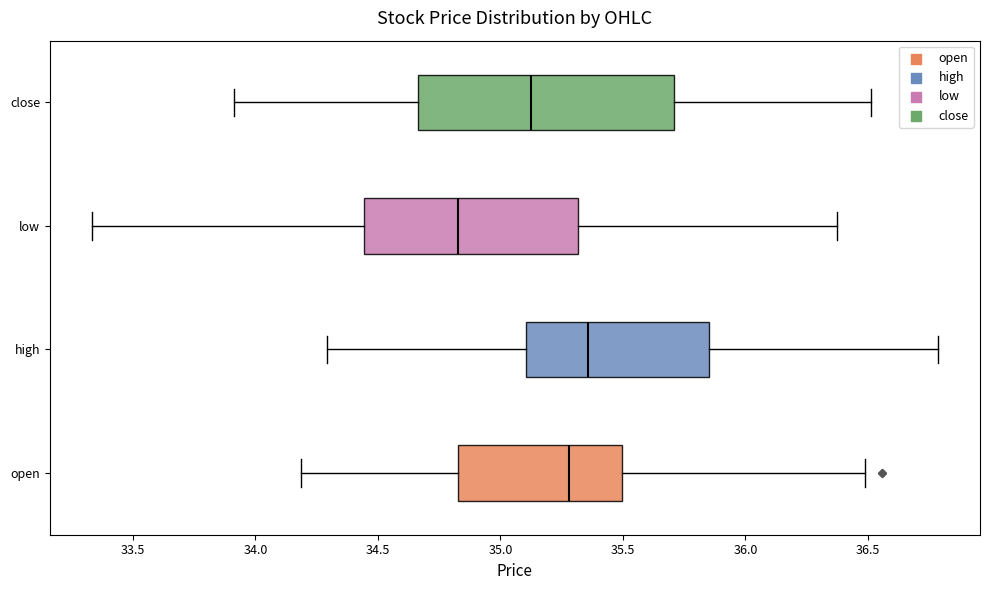

Reading bottom to top, transcribe this box plot: for each box, give where its median line is, the range the box spans, and where its two whiskers end, as read against the x-axis. The values are not printed on the chart, so give them approximately, as read against the axis.

open: median 35.30, box 34.85 to 35.50, whiskers 34.20 to 36.50
high: median 35.35, box 35.10 to 35.85, whiskers 34.30 to 36.80
low: median 34.85, box 34.45 to 35.30, whiskers 33.35 to 36.35
close: median 35.15, box 34.65 to 35.70, whiskers 33.90 to 36.50